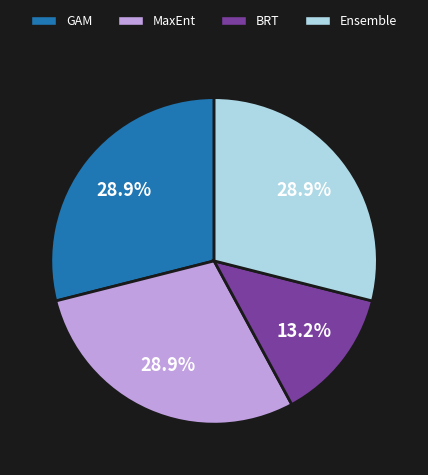

To the nearest percent, what portion does MaxEnt represent?

29%